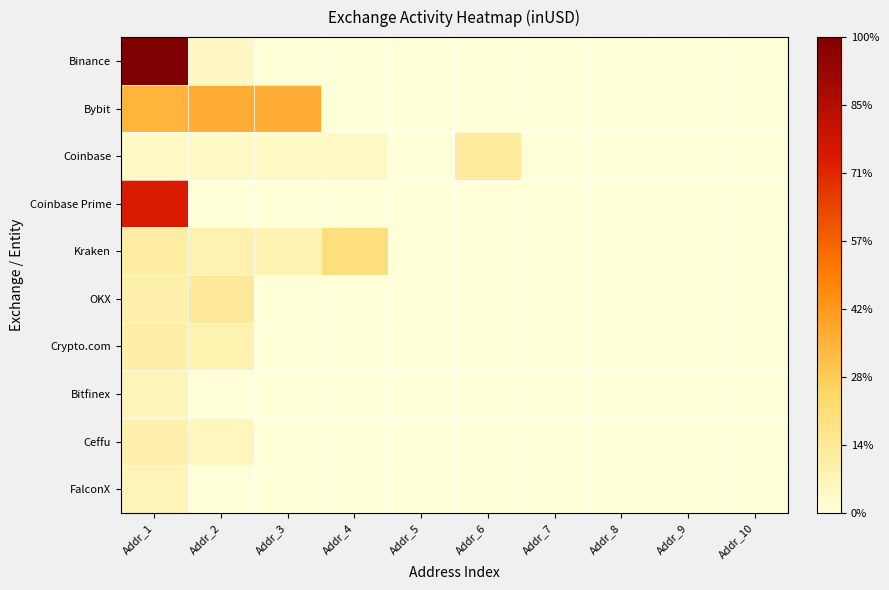

At which category is the sum across all series the highest?

Addr_1